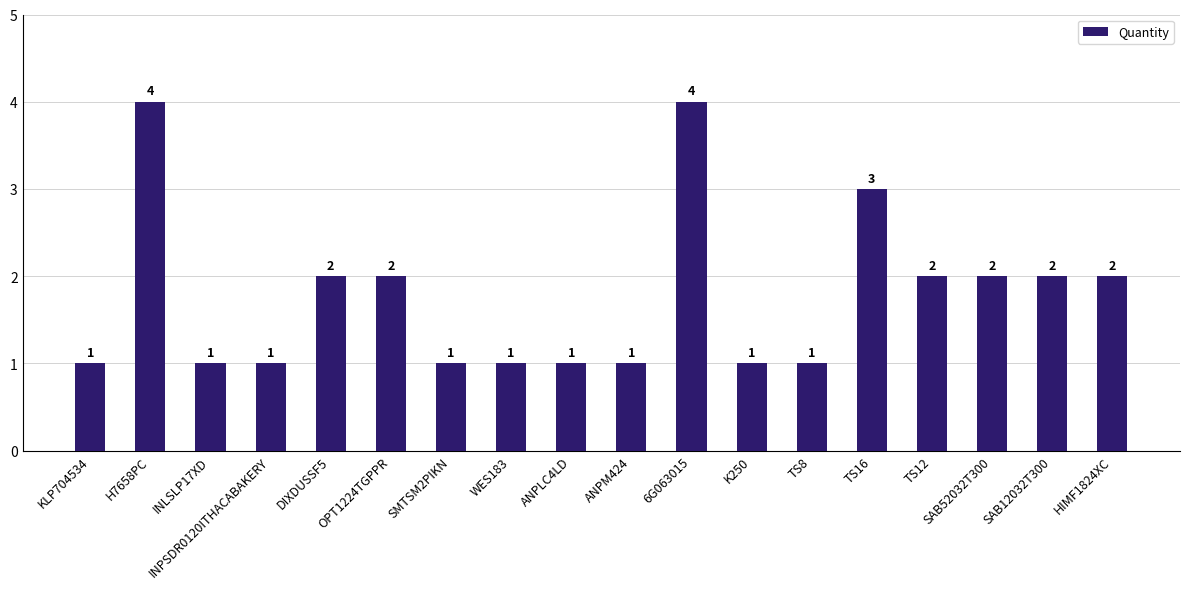

What is the value of the 14th bar from the left?

3